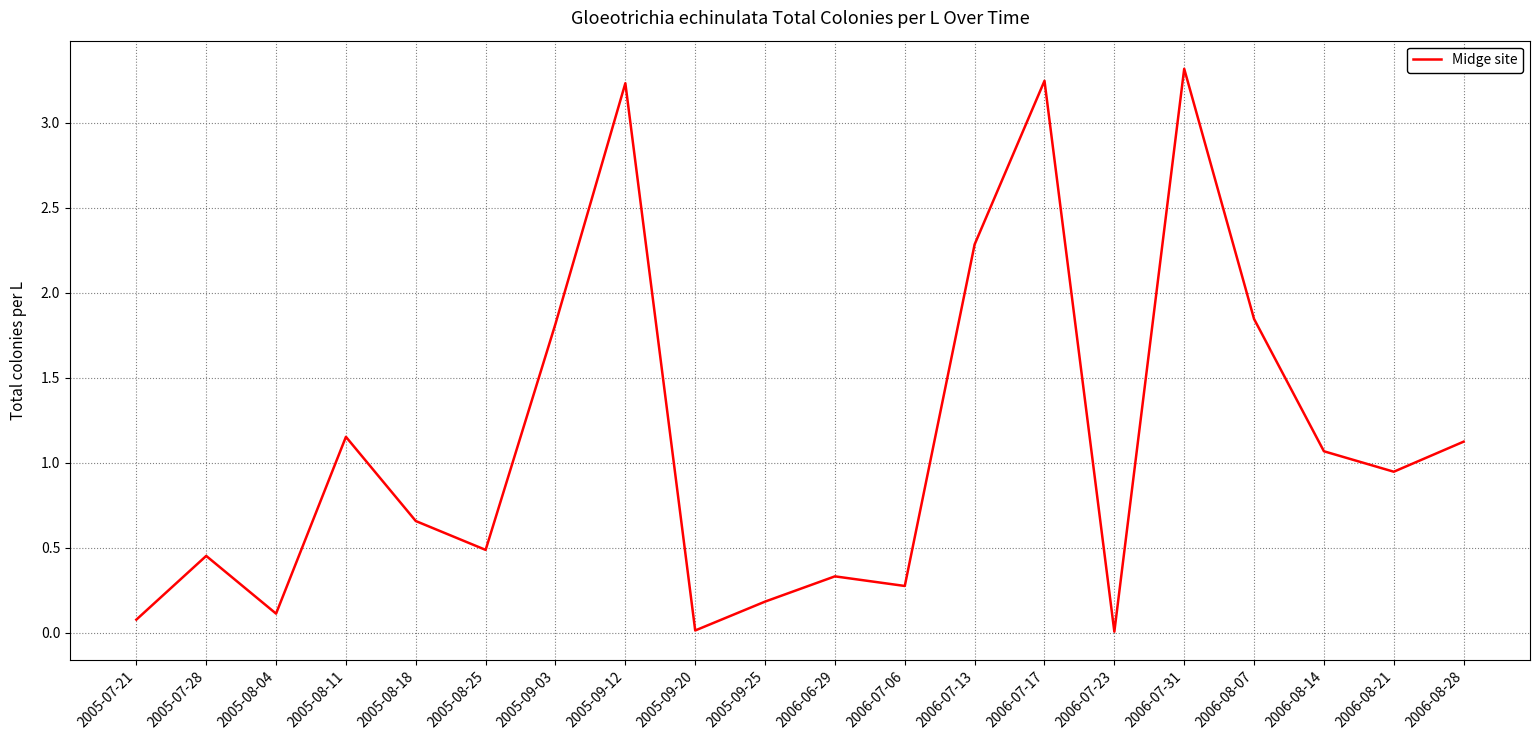

What is the average value?

1.1